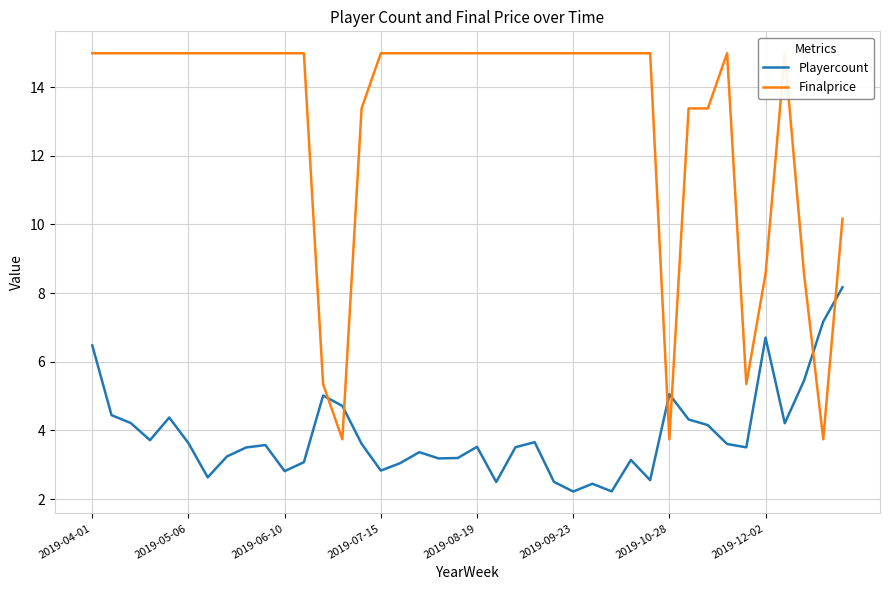

Where does the Finalprice series first go above 14?

2019-04-01